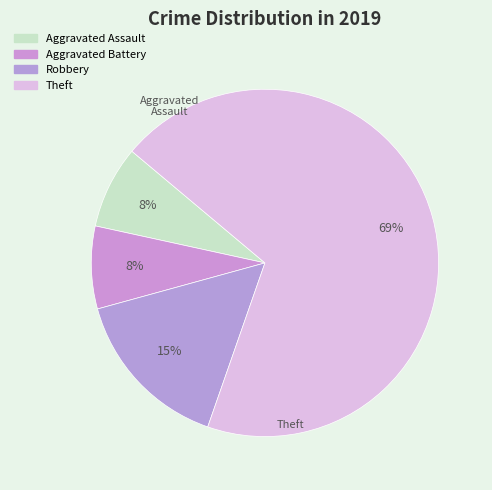

Which category has the smallest portion of the pie?

Aggravated Assault